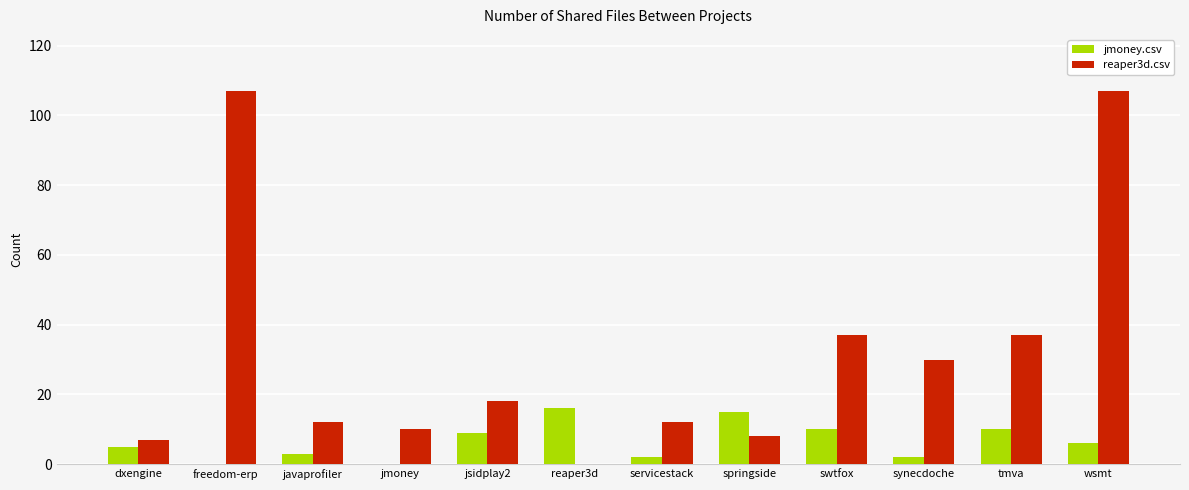

Is the value of jmoney.csv at jmoney greater than the value of reaper3d.csv at wsmt?

No